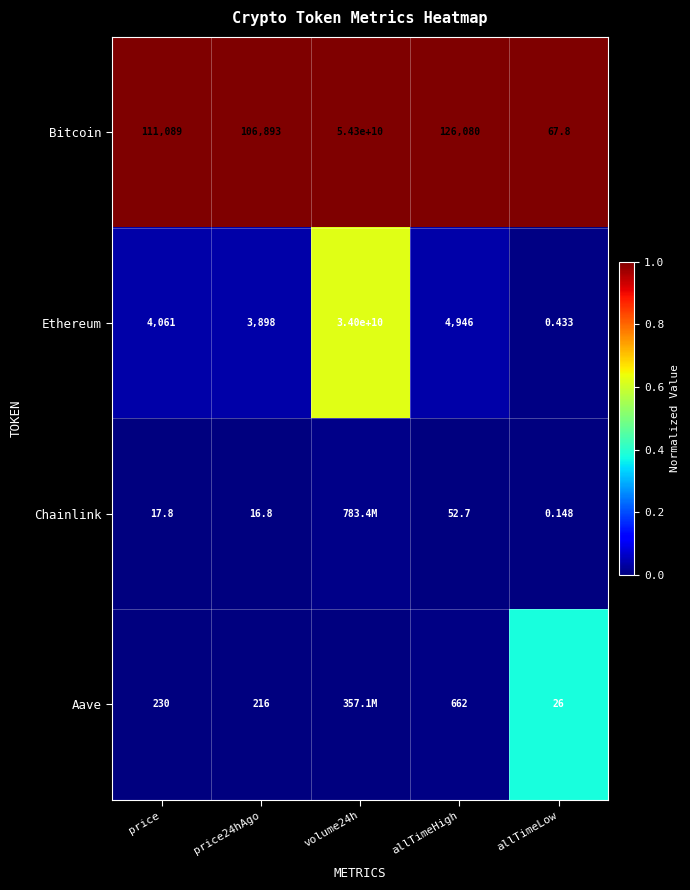

The Bitcoin series shows 0.7 at price24hAgo. True or false?

False